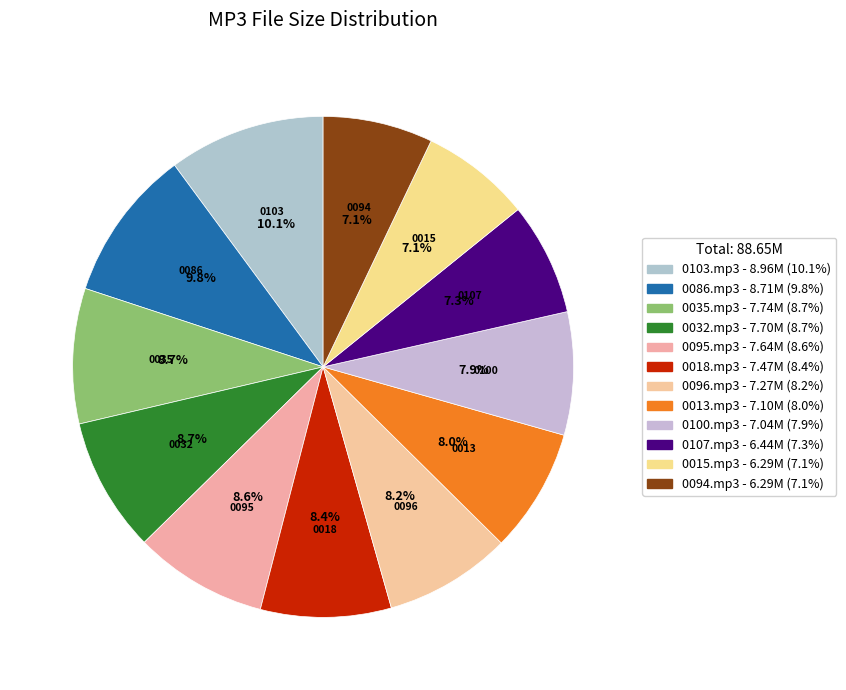

Is 0032.mp3 the majority of the pie?

No